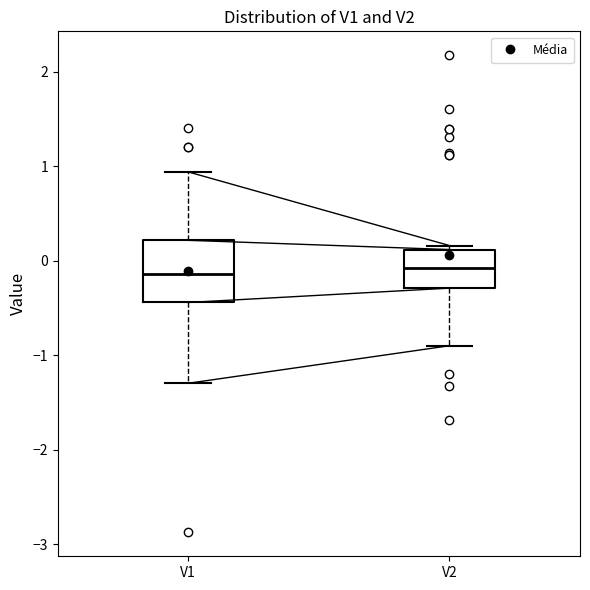

Comparing the boxes themselves (not the whiskers), which one is the tallest?

V1